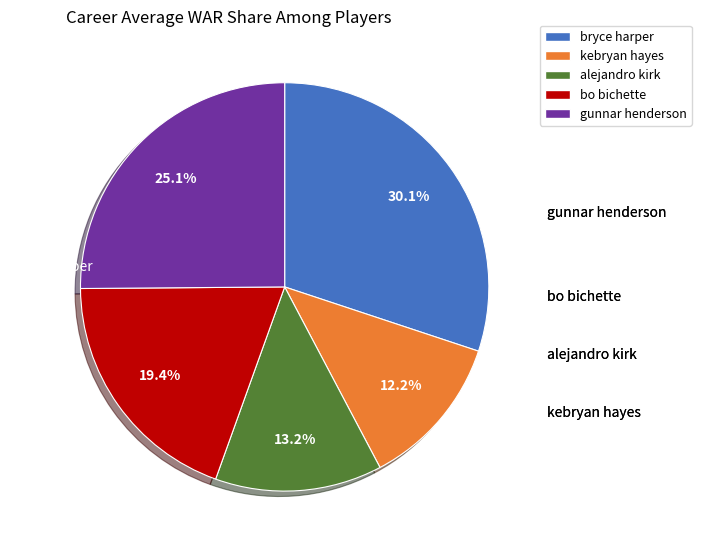

To the nearest percent, what is the combined percentage of gunnar henderson and bryce harper?

55%